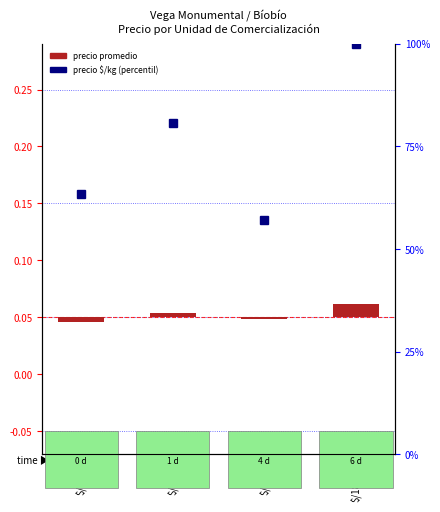

What is the average value of the Precio promedio ponderado series?

188.8